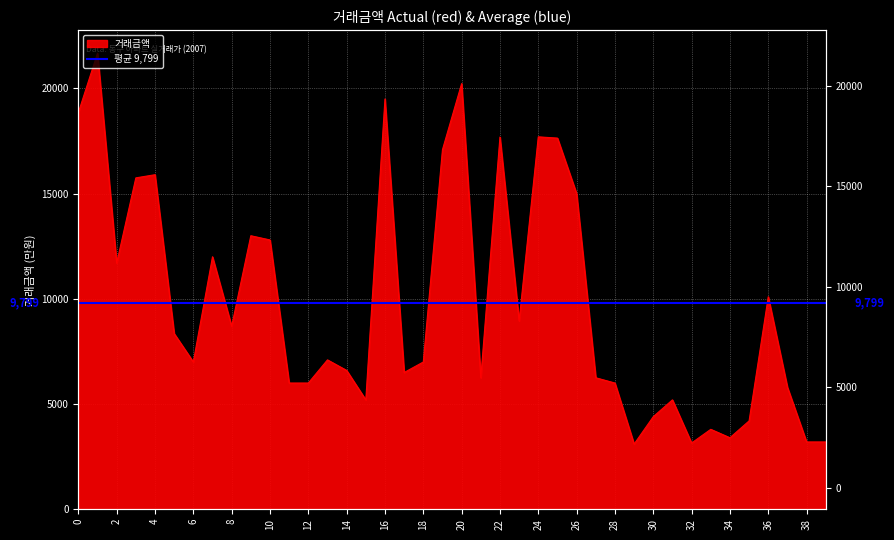

Reading left to right, extract all data points from this chart.

0=18851	1=21678	2=11700	3=15750	4=15900	5=8350	6=7000	7=12000	8=8700	9=13000	10=12800	11=6000	12=6000	13=7100	14=6600	15=5200	16=19500	17=6500	18=7000	19=17090	20=20230	21=6250	22=17690	23=8950	24=17700	25=17640	26=15000	27=6250	28=6000	29=3100	30=4400	31=5200	32=3150	33=3800	34=3400	35=4200	36=10100	37=5800	38=3200	39=3200